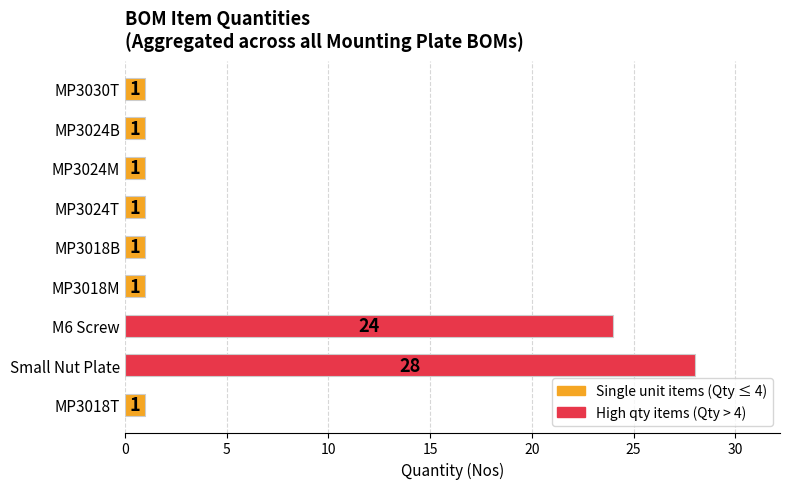

Reading bottom to top, list all the values displayed in this chart.

1	28	24	1	1	1	1	1	1